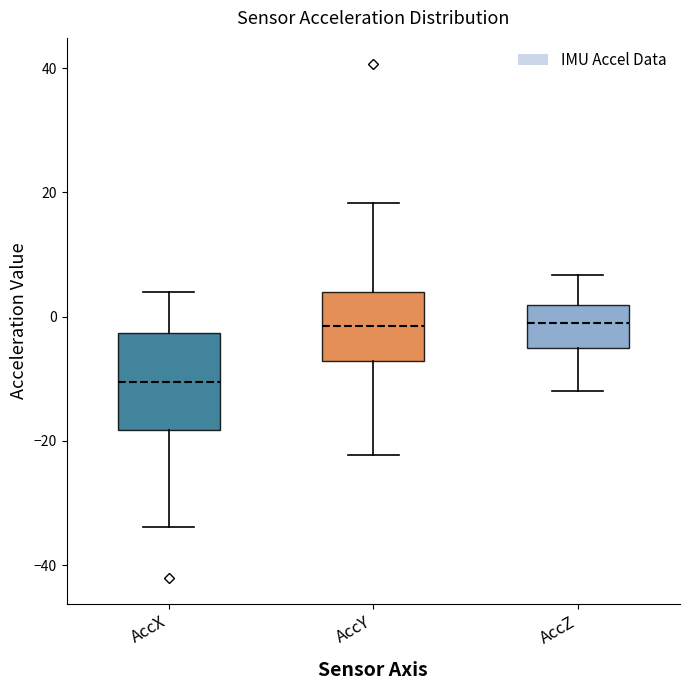

Where is the lower edge of the box for AccZ on the y-axis? The values are not printed on the chart, so give them approximately, as read against the axis.

-4